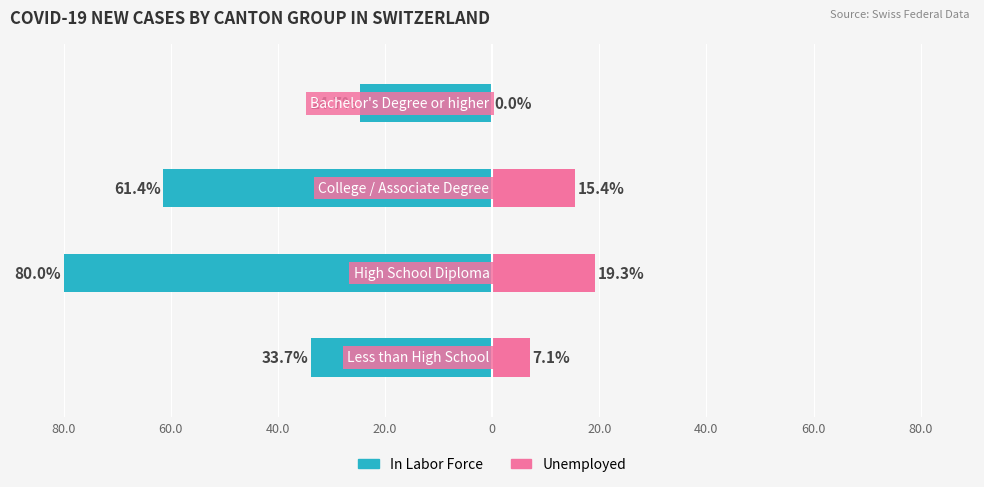

Reading left to right, list all the values displayed in this chart.

In Labor Force: -33.7	-80.0	-61.4	-24.7
Unemployed: 7.1	19.3	15.4	0.0